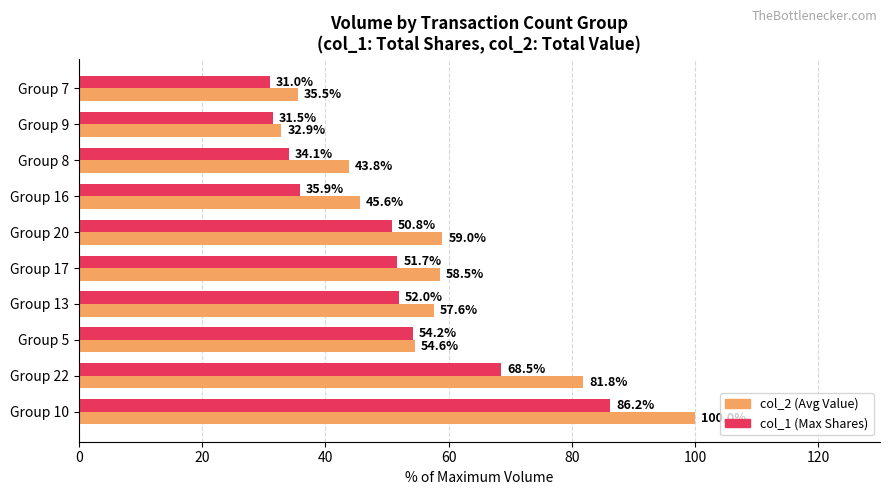

Which category has the lowest value across all series?

Group 7